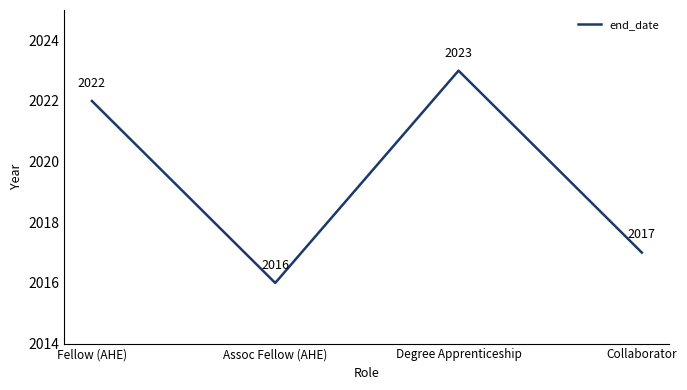

What is the sum of the values at Degree Apprenticeship and Collaborator?

4040